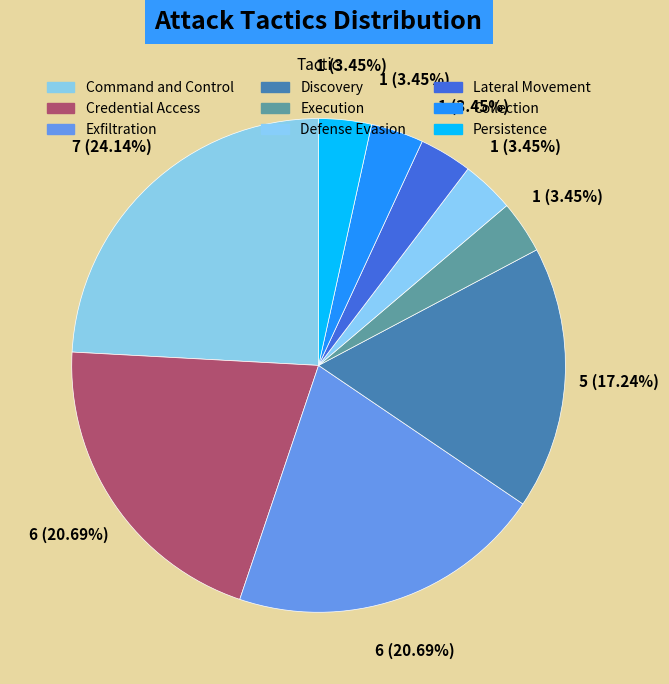

Count the number of slices in the pie.

9